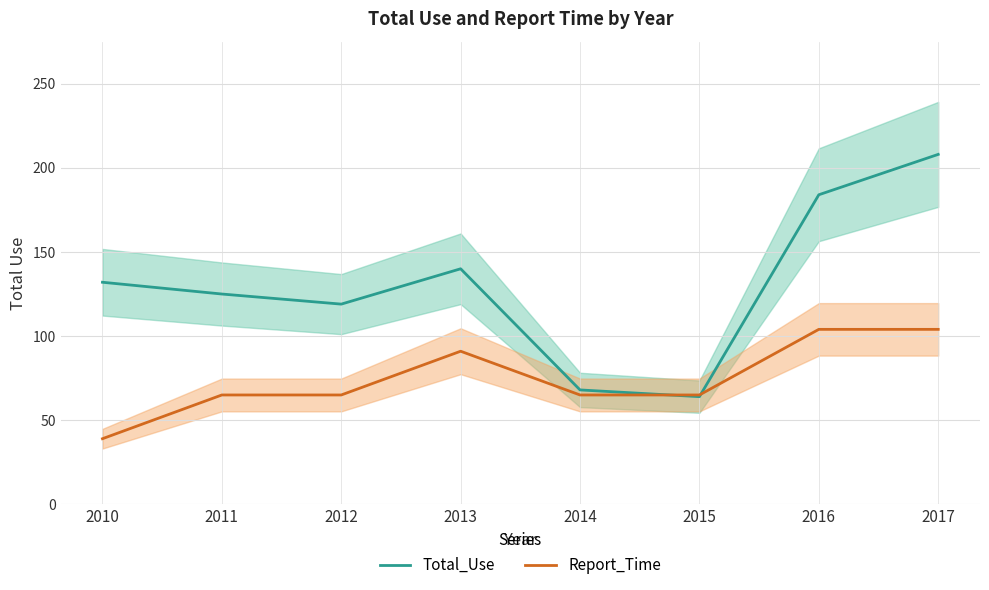

What is the value of the Report_Time point at the 2nd from the left?

65